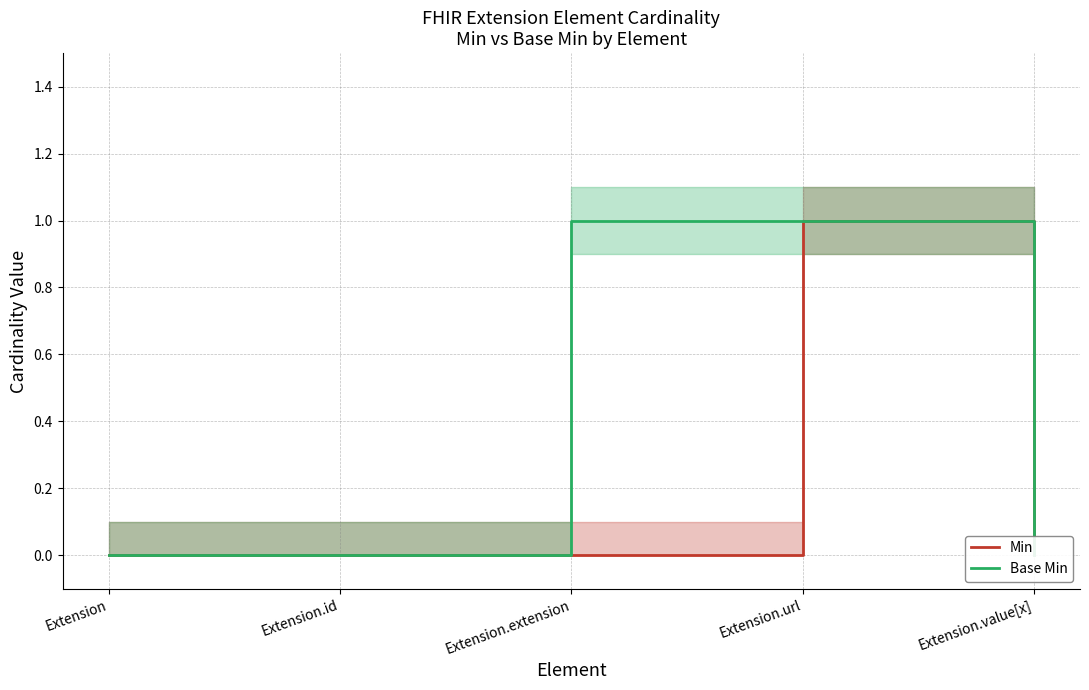

Does the chart have visible grid lines?

Yes